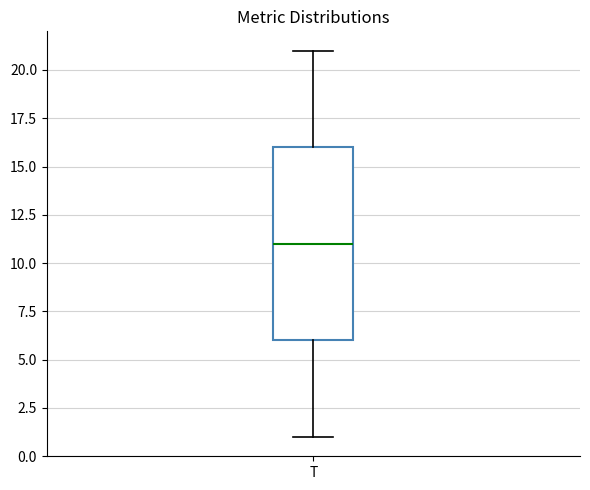

Read this box plot against the y-axis: the position of the median line, the range covered by the box, and the ends of both whiskers. The values are not printed on the chart, so give them approximately, as read against the axis.

median 11, box 6 to 16, whiskers 1 to 21